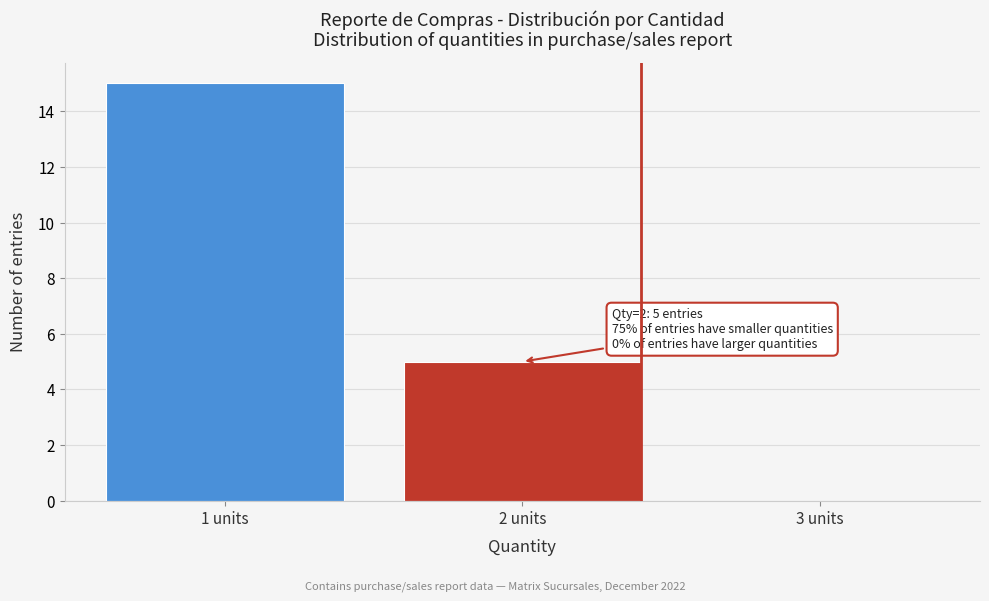

Reading right to left, what are all the values shown in this chart?

3 units=0	2 units=5	1 units=15